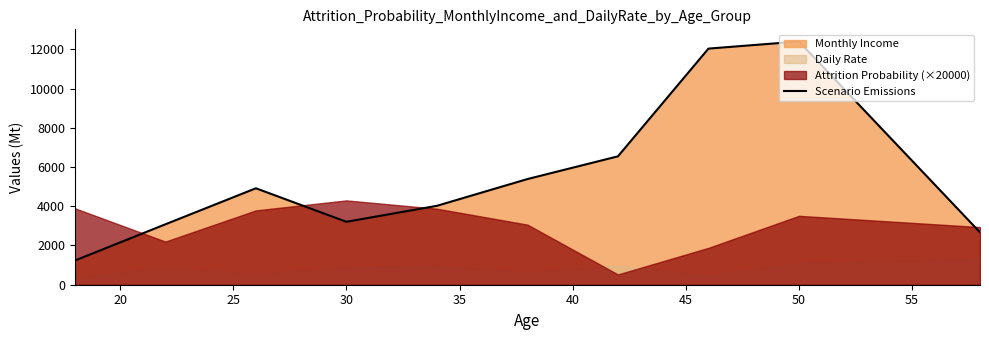

The value of Scenario Emissions at 50 is 5315.9. True or false?

False